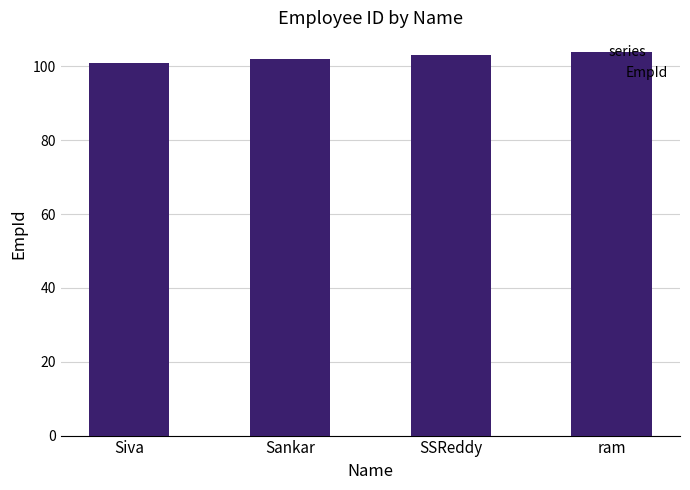

What is the change in value from Siva to SSReddy?

+2